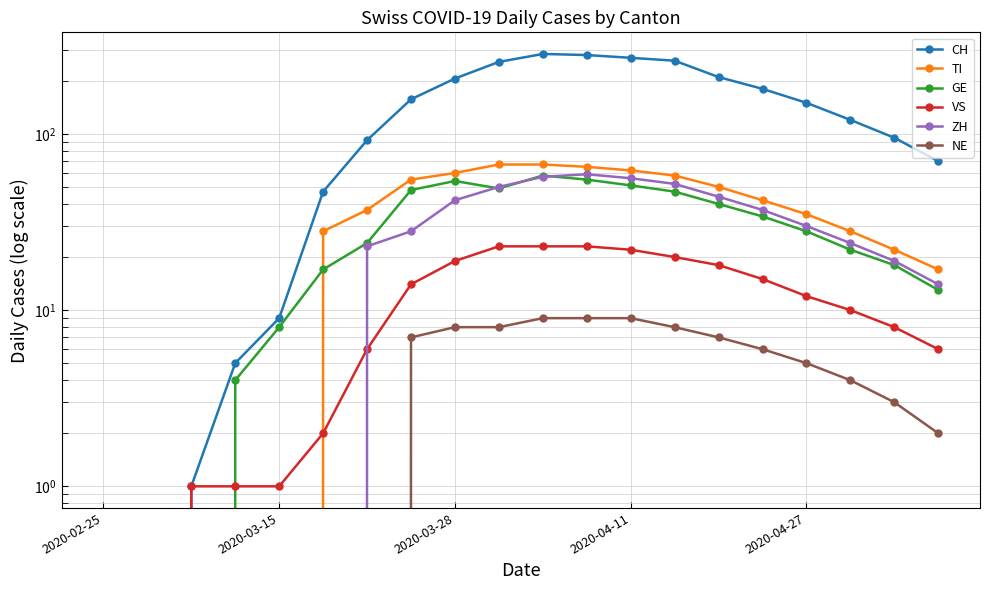

Is this an area chart (filled region under the line)?

No